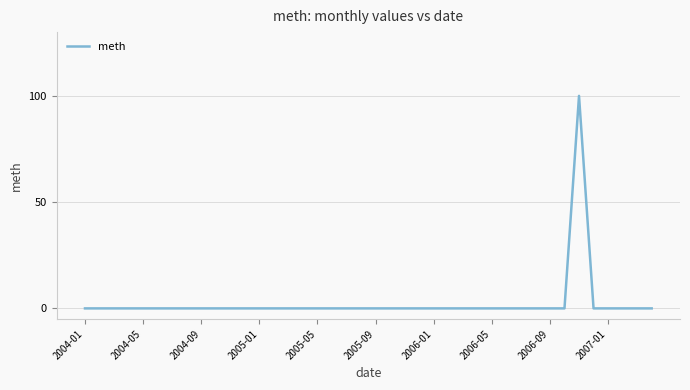

What is the difference between the maximum and minimum values?

100